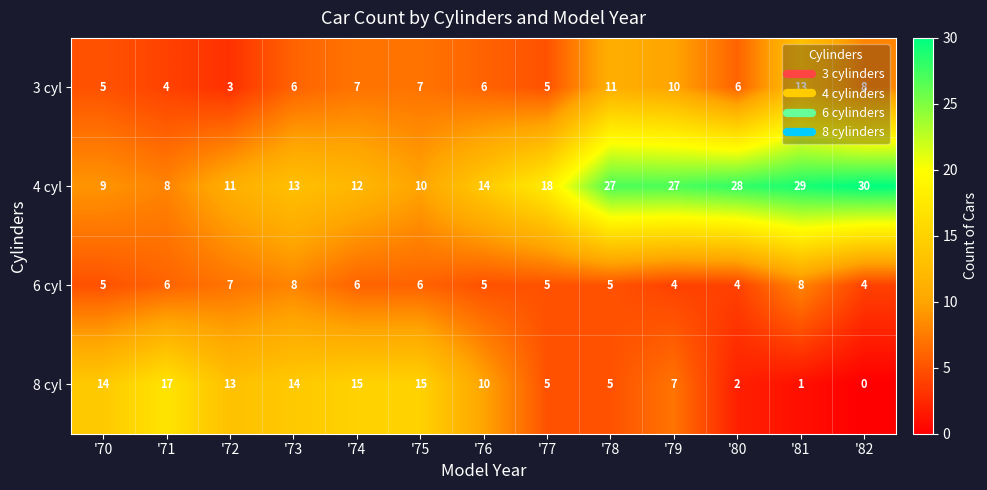

At which label does 8 cyl first exceed 10?

'70